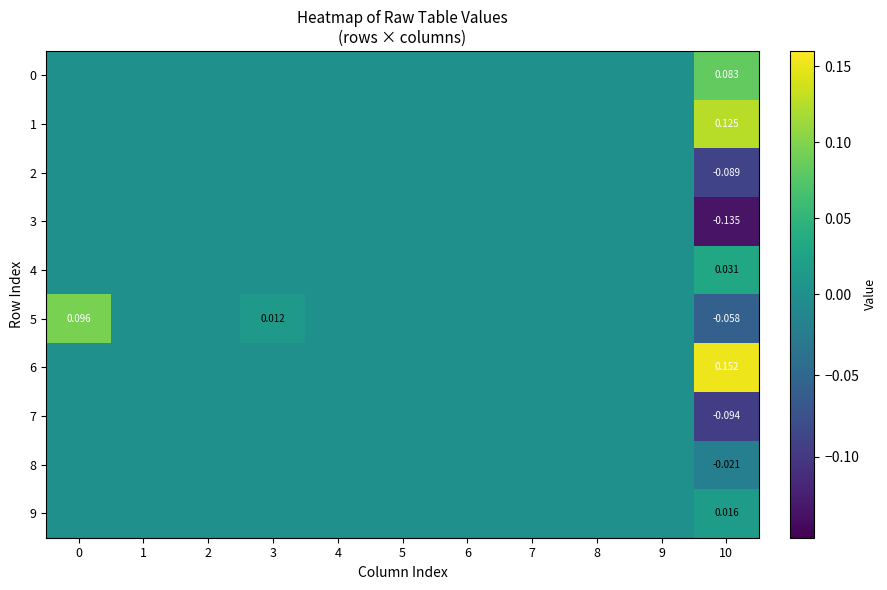

What is the greatest value displayed?

0.2